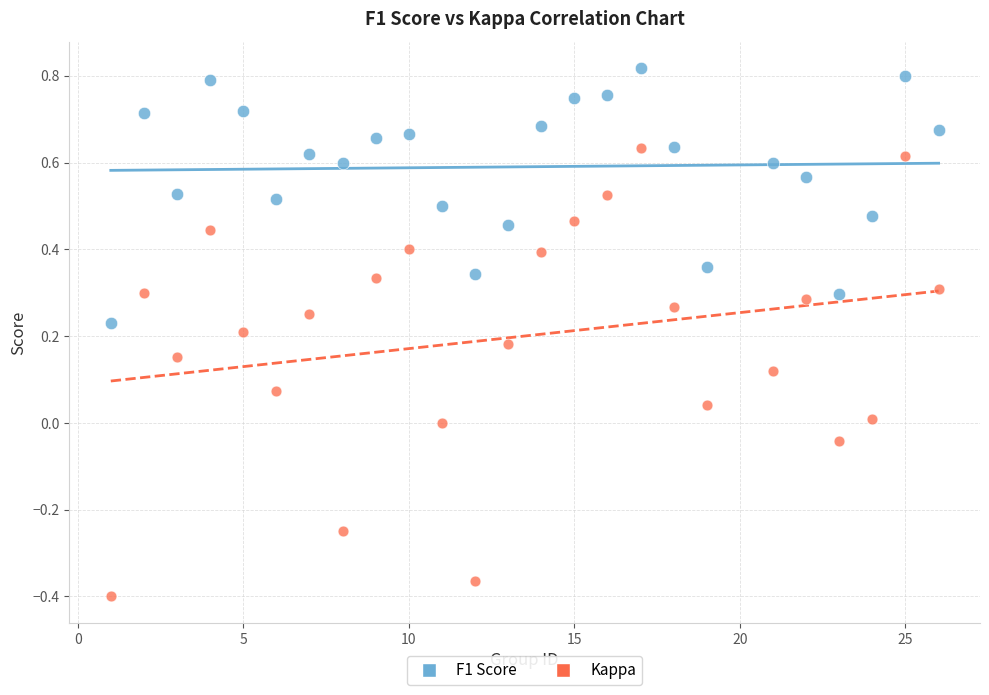

Which series reaches the maximum Y coordinate?

F1 Score